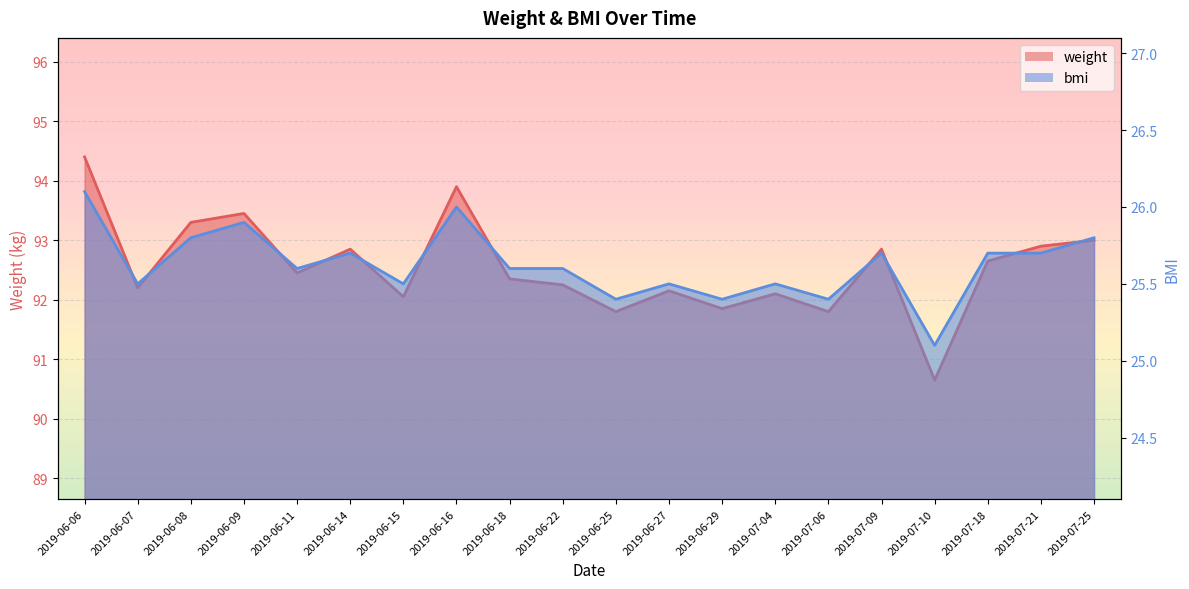

What is the difference between the second highest and second lowest values in the bmi series?

0.6